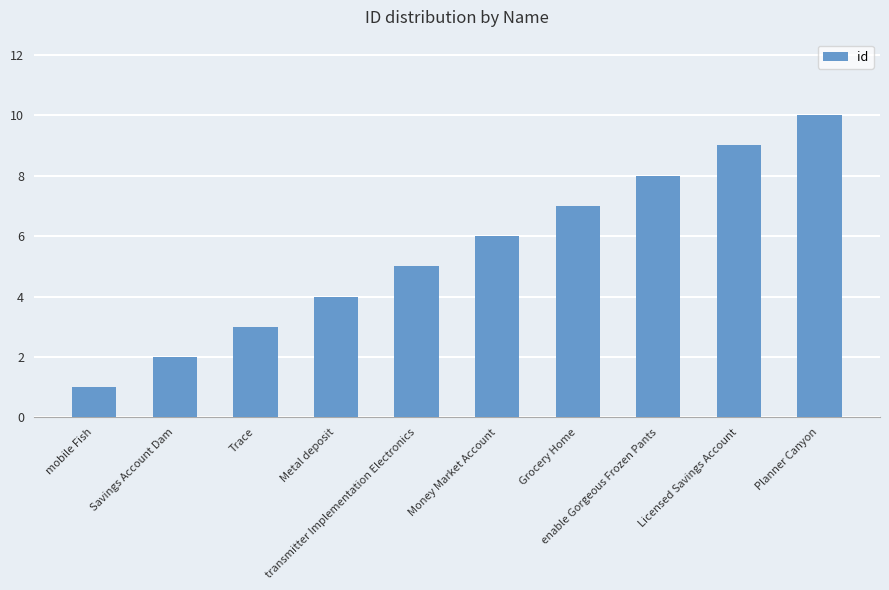

Reading left to right, what are all the values shown in this chart?

mobile Fish=1	Savings Account Dam=2	Trace=3	Metal deposit=4	transmitter Implementation Electronics=5	Money Market Account=6	Grocery Home=7	enable Gorgeous Frozen Pants=8	Licensed Savings Account=9	Planner Canyon=10